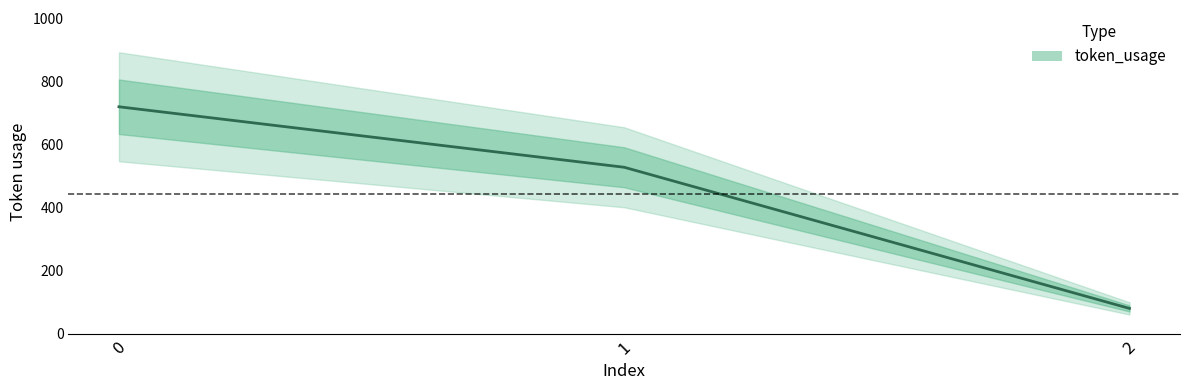

Reading right to left, list all the values displayed in this chart.

2=81	1=529	0=721